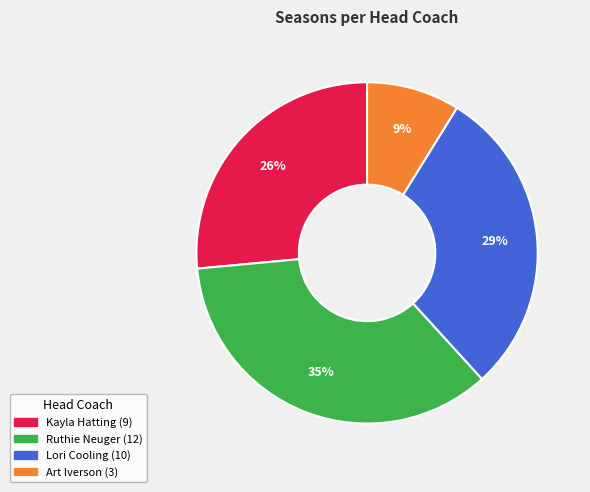

Between Kayla Hatting and Lori Cooling, which is larger?

Lori Cooling